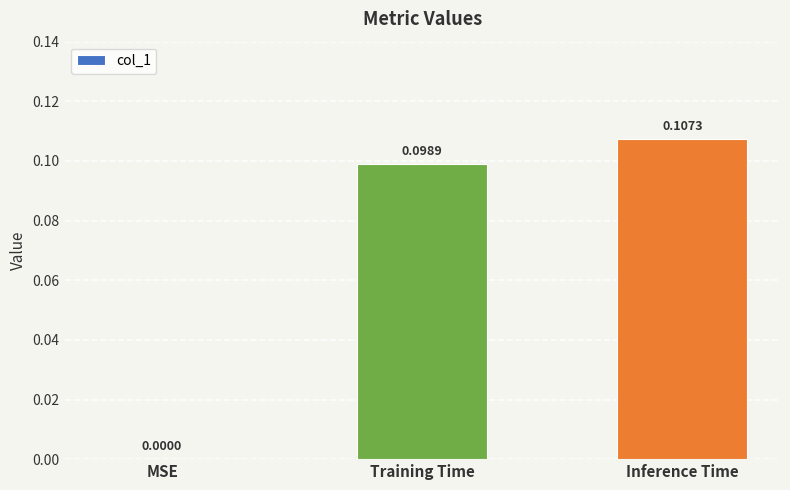

Which category has the highest value across all series?

Inference Time